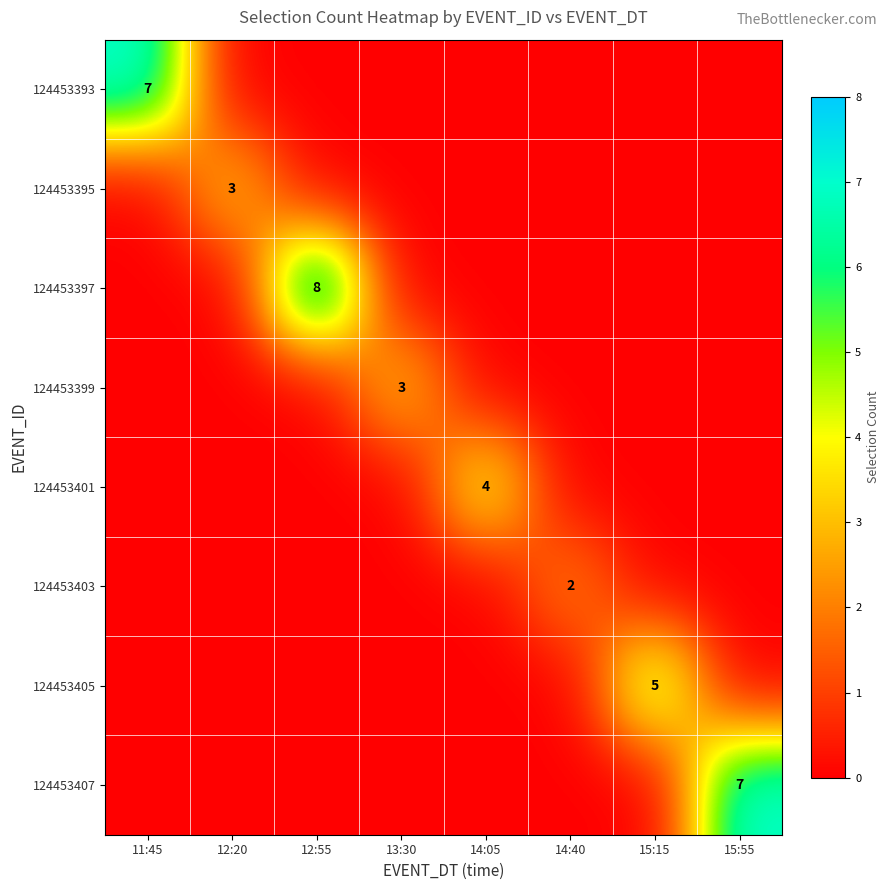

What is the maximum value shown in the chart?

8